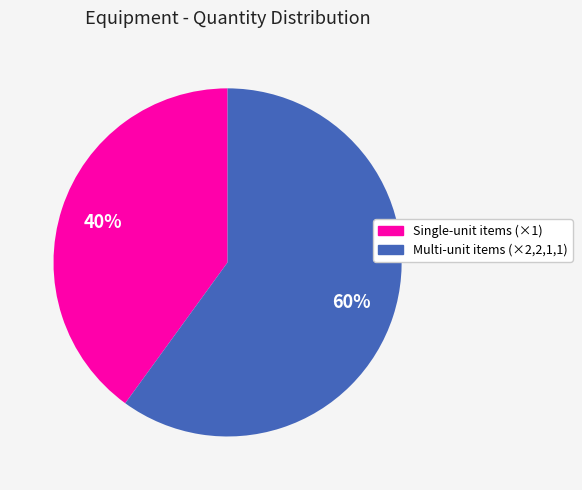

Is there any slice that represents more than half of the pie?

Yes